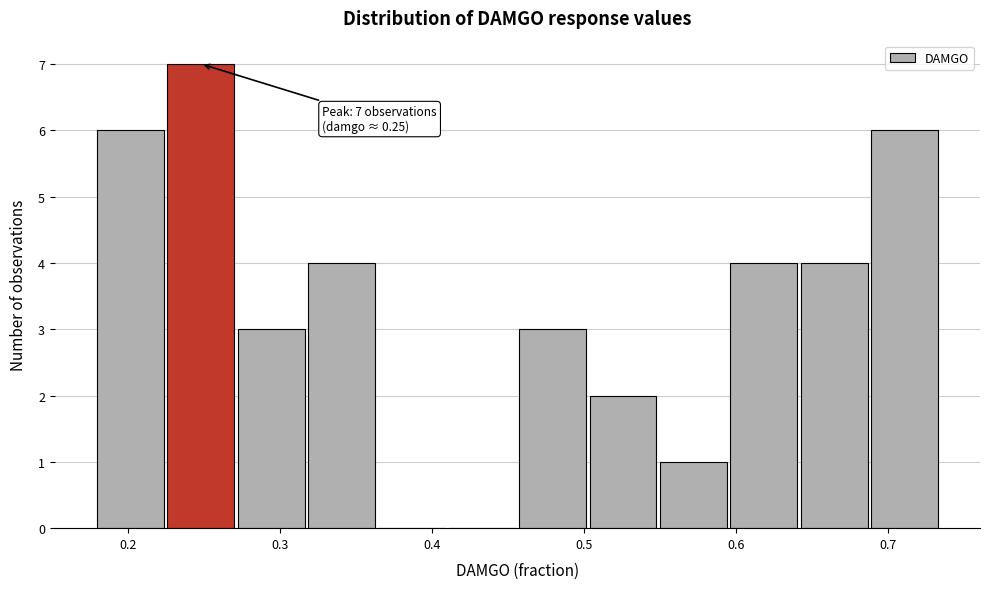

Over which range of the x-axis is the bar tallest?

0.22 to 0.27